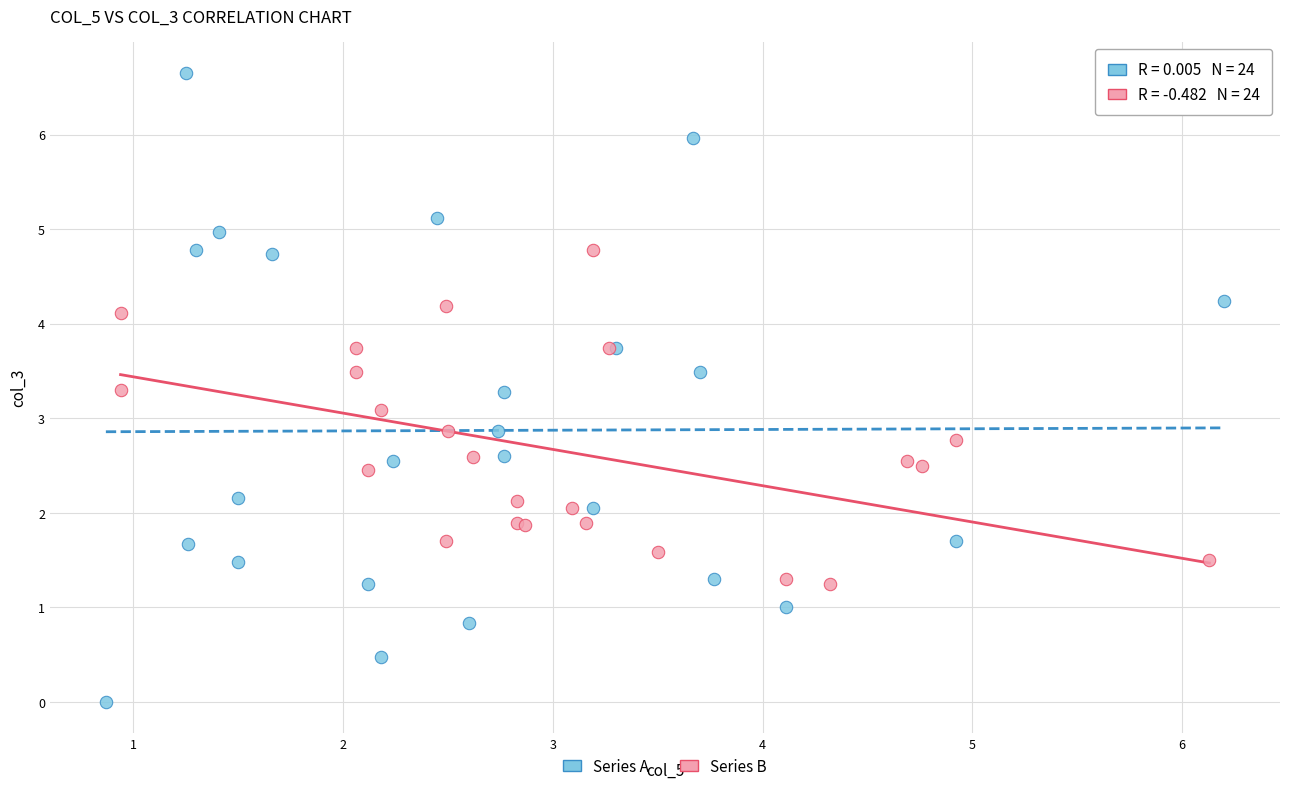

Which series has the largest Y range (max minus min)?

Series A